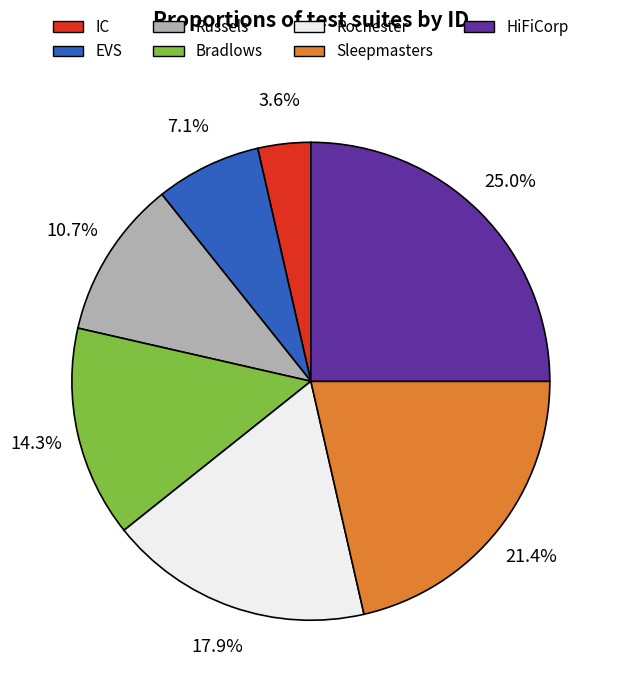

To the nearest percent, what is the difference between the largest and smallest slice percentages?

21%